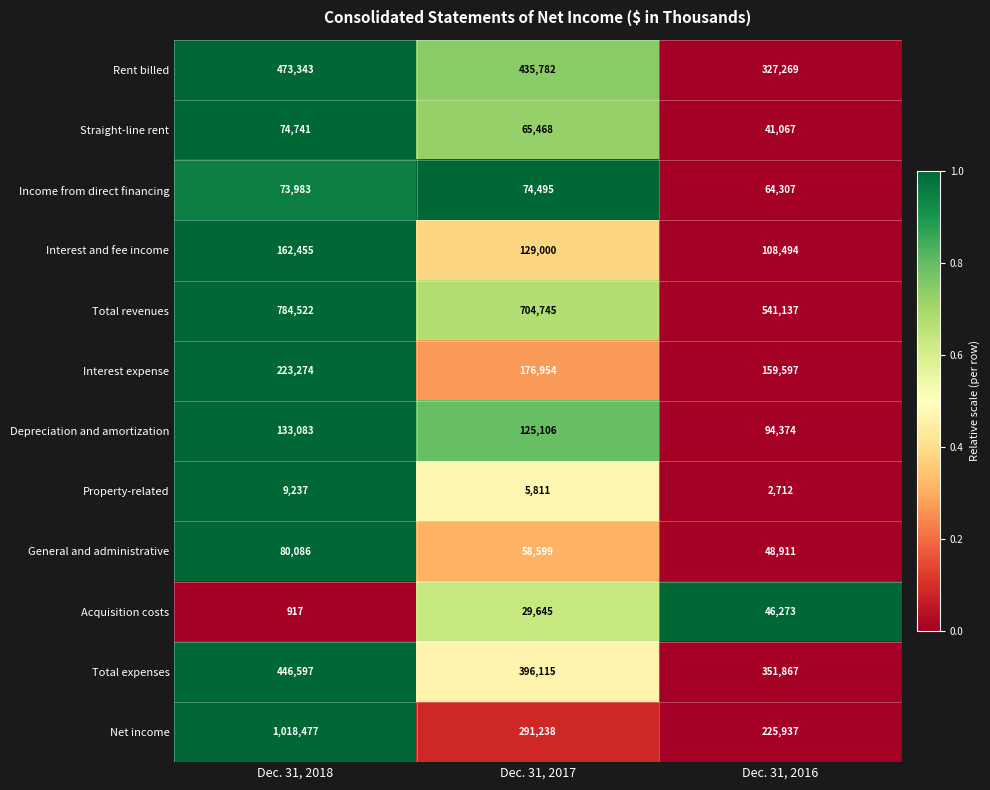

Is the value of Straight-line rent at Dec. 31, 2016 greater than the value of Rent billed at Dec. 31, 2017?

No